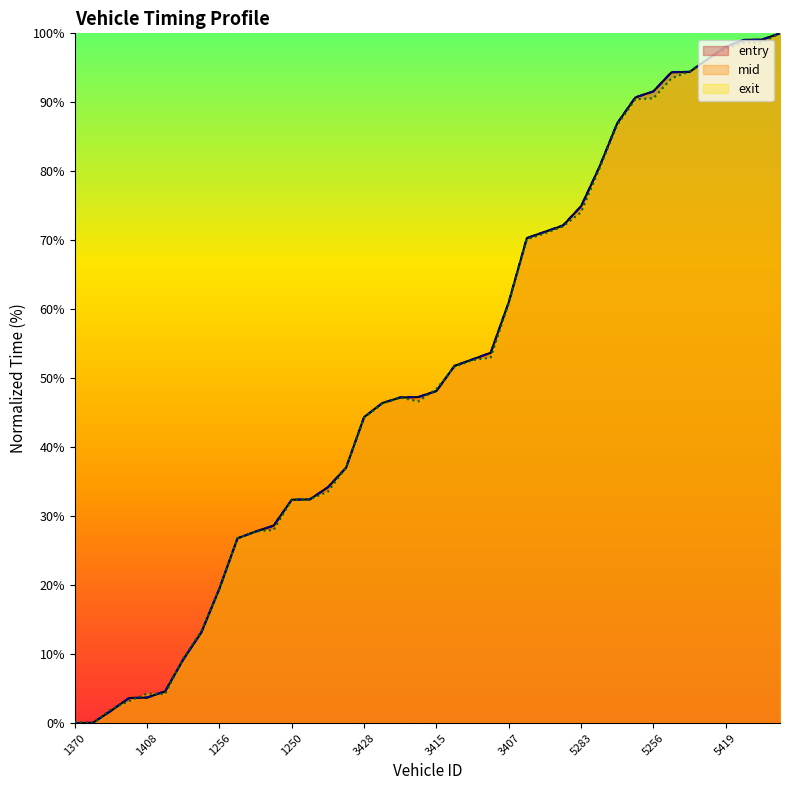

Where is entry nearest to the value 50?

3200